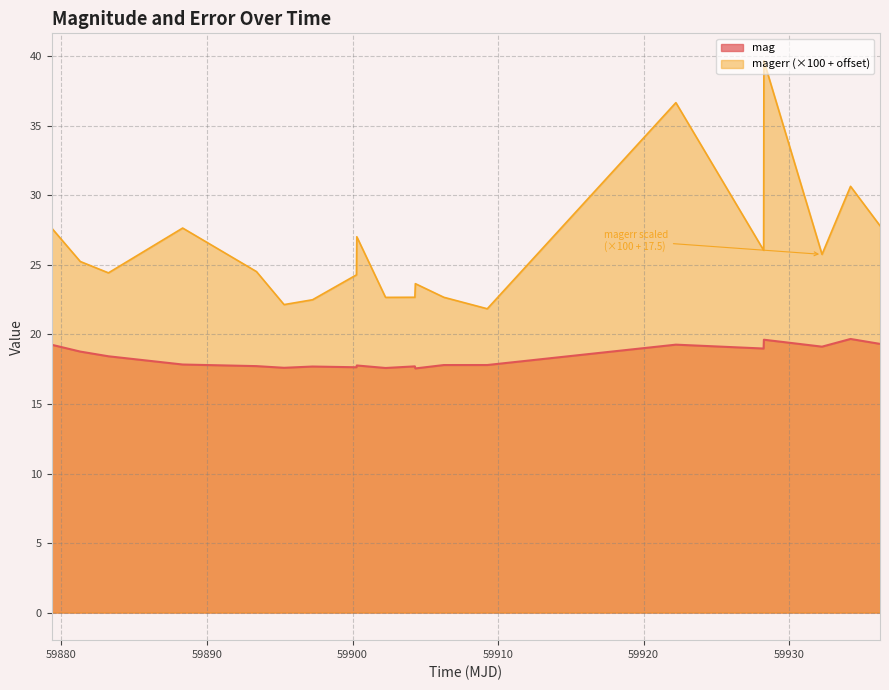

In magerr, how many points are lower than both neighbors (excluding endpoints)?

6